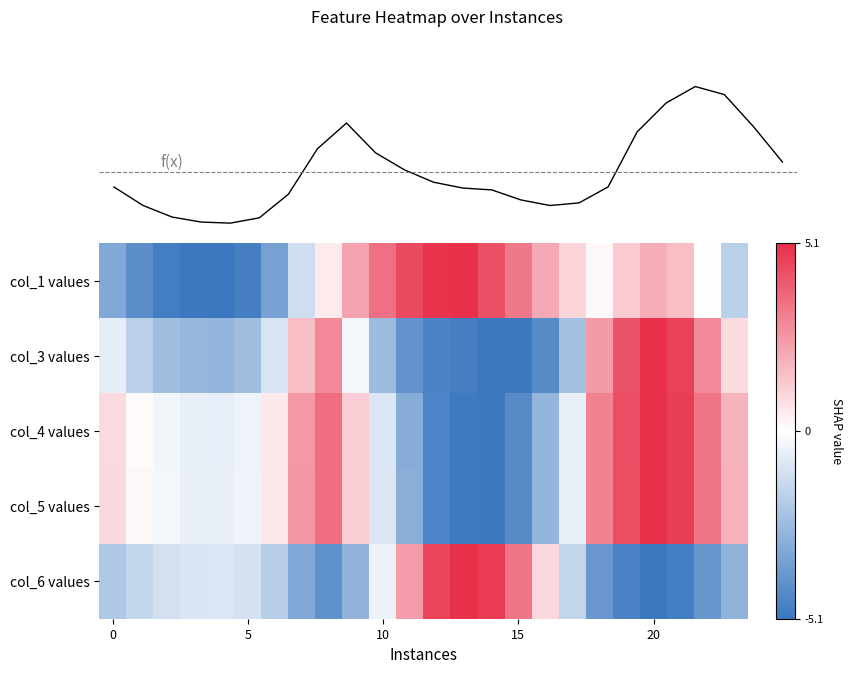

What is the difference between the maximum and minimum values in the col_3 values series?

10.2